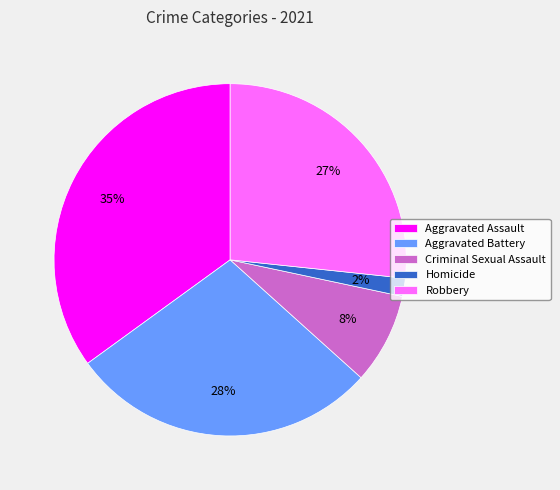

True or false: Aggravated Battery accounts for 14% of the total.

False